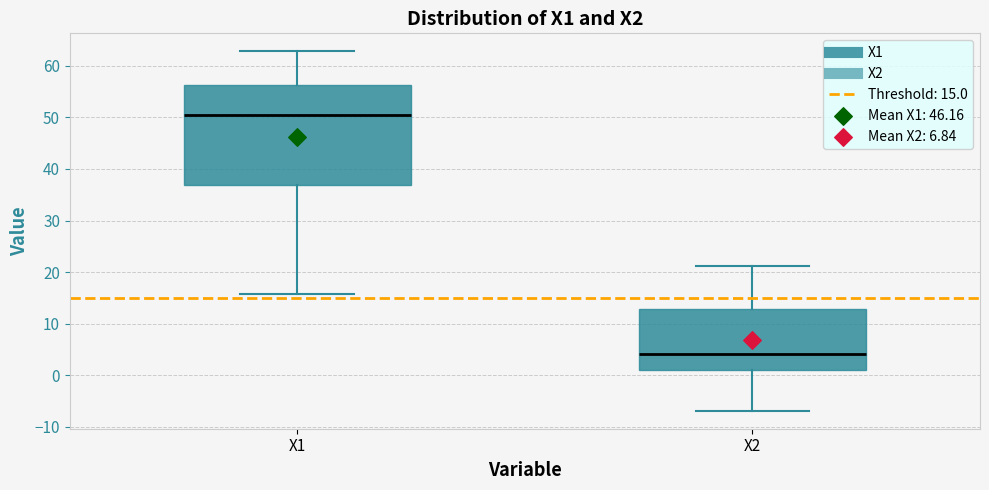

Reading left to right, read every box against the y-axis: the position of its median line, the range the box covers, and the ends of its whiskers. The values are not printed on the chart, so give them approximately, as read against the axis.

X1: median 51, box 37 to 56, whiskers 16 to 63
X2: median 4, box 1 to 13, whiskers -7 to 21